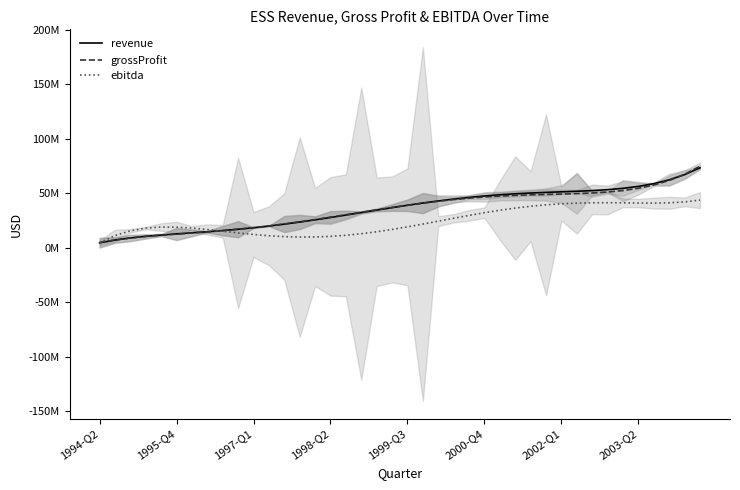

What position from the right is 18?

22